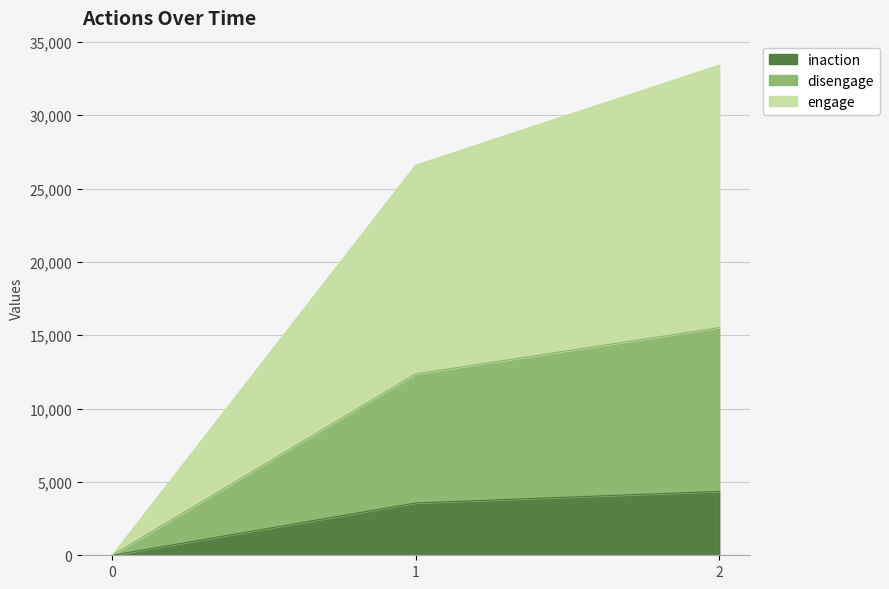

The inaction series shows 0 at 0. True or false?

True